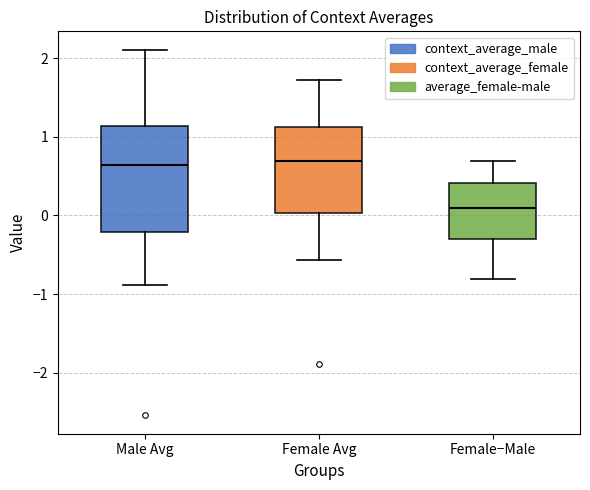

Comparing the boxes themselves (not the whiskers), which one is the tallest?

Male Avg